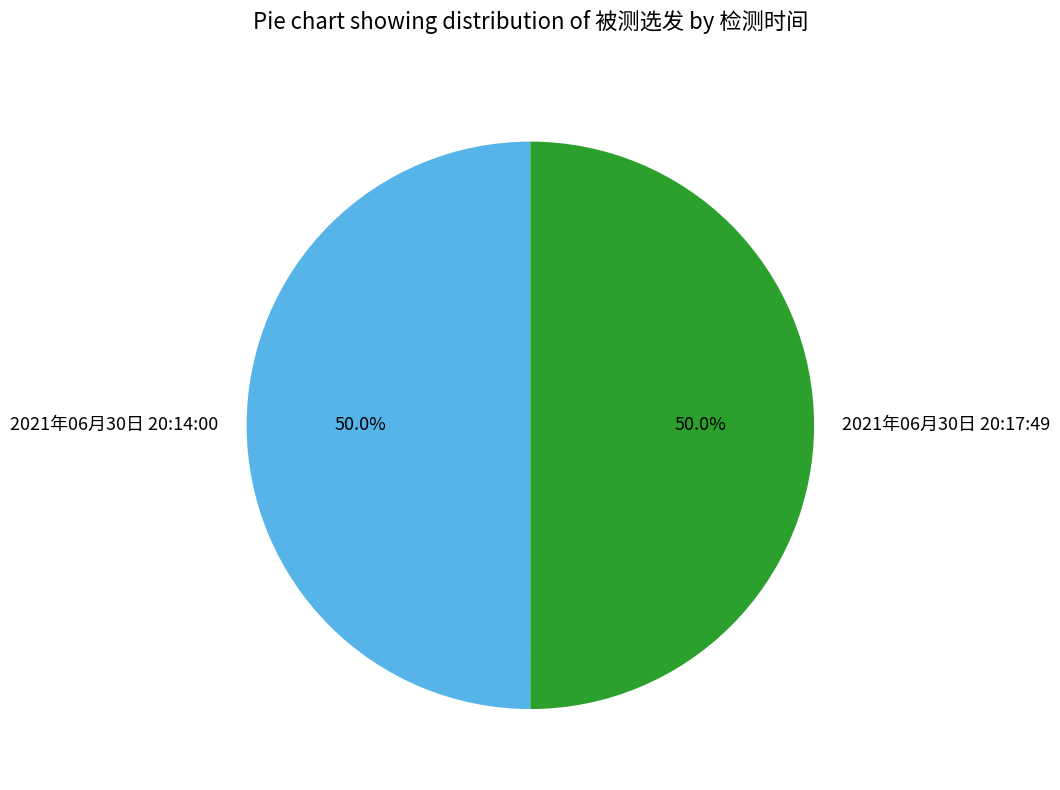

Count the number of slices in the pie.

2